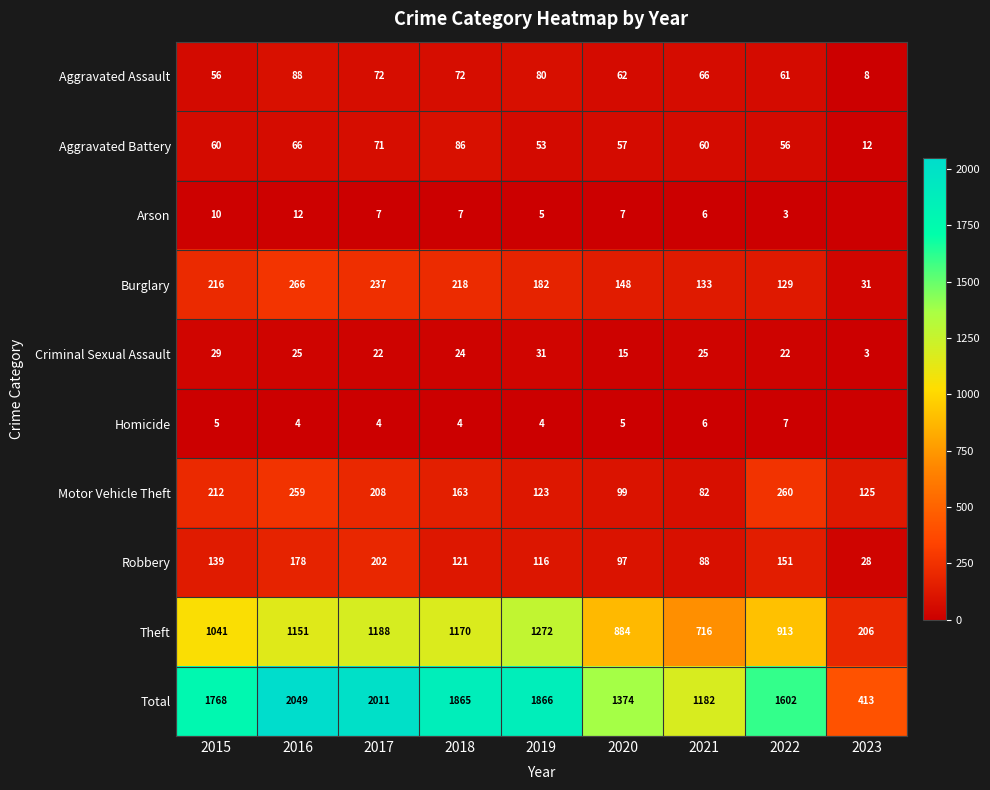

Which label corresponds to the largest value in the chart?

2016